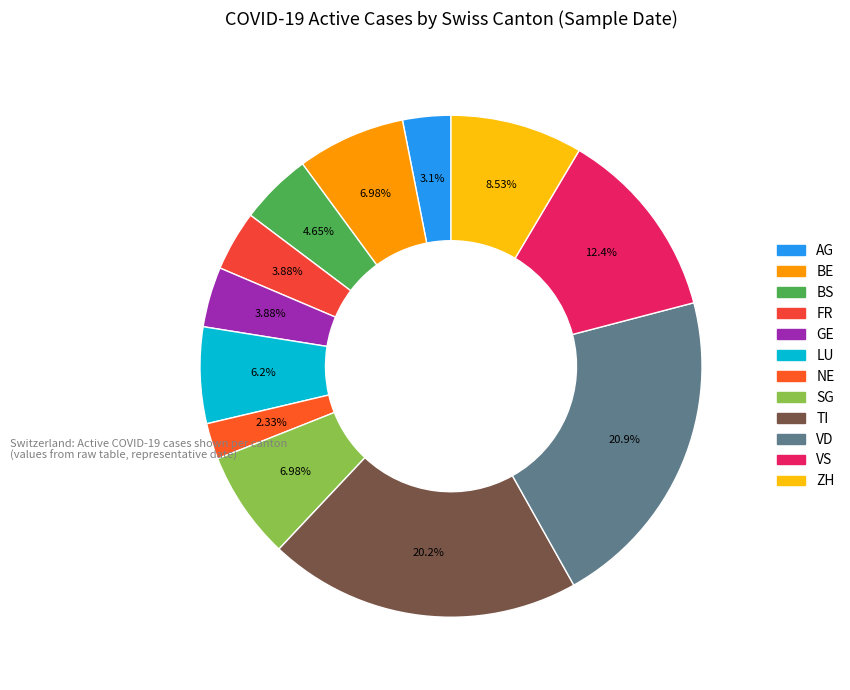

Which category has the biggest portion of the pie?

VD